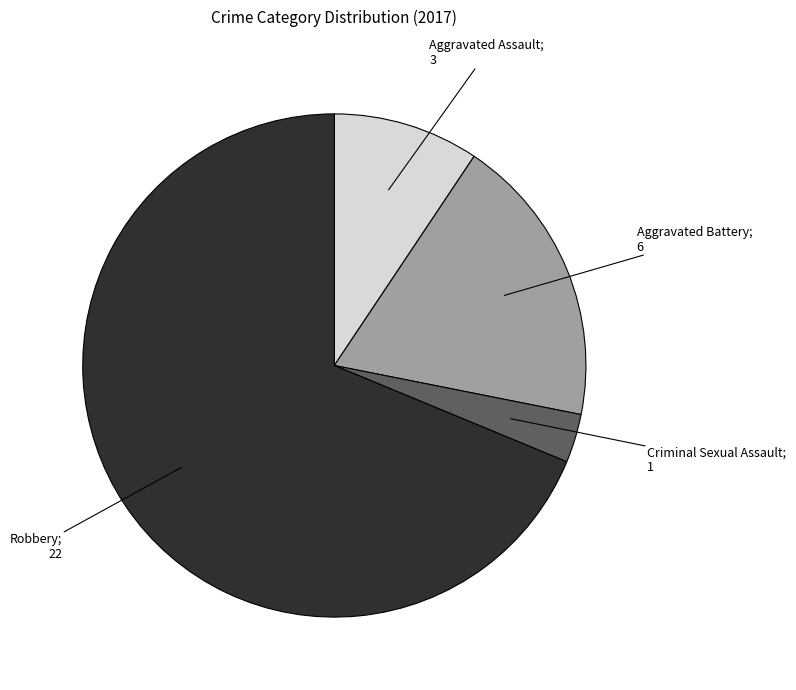

Is there any slice that represents more than half of the pie?

Yes